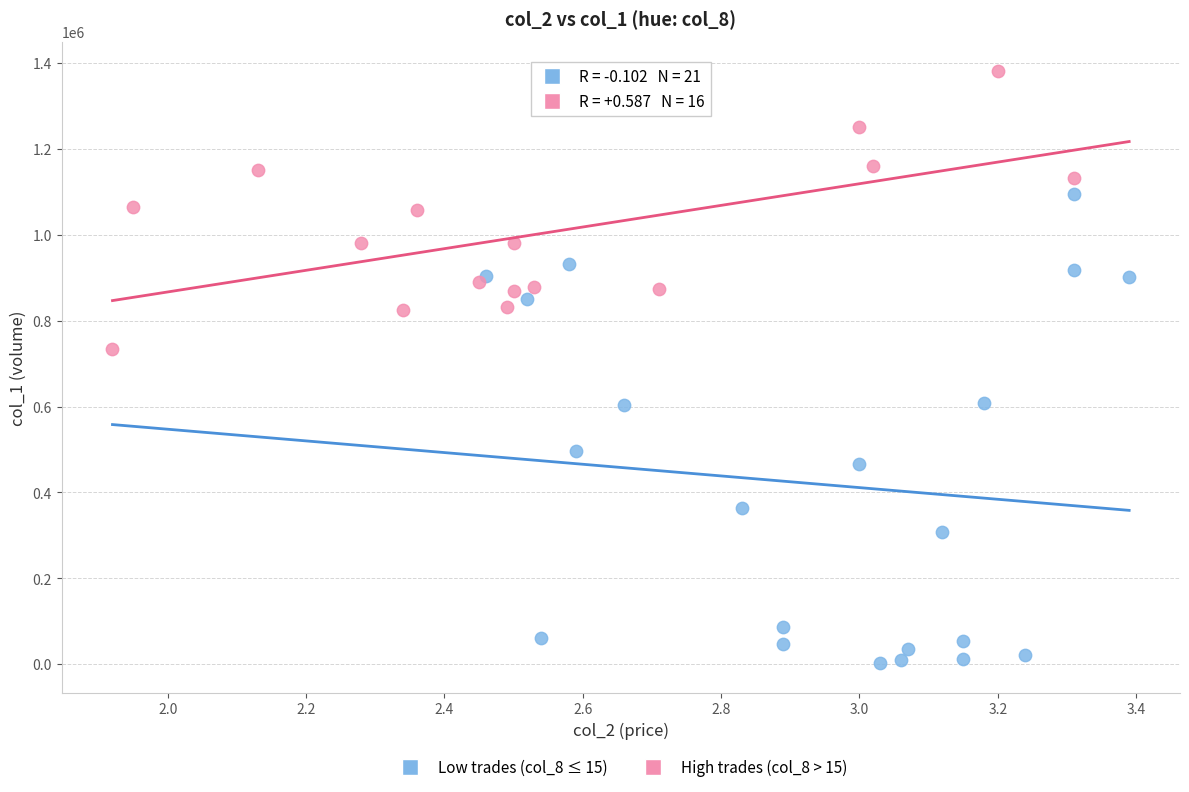

Which series reaches the maximum Y coordinate?

High trades (col_8 > 15)